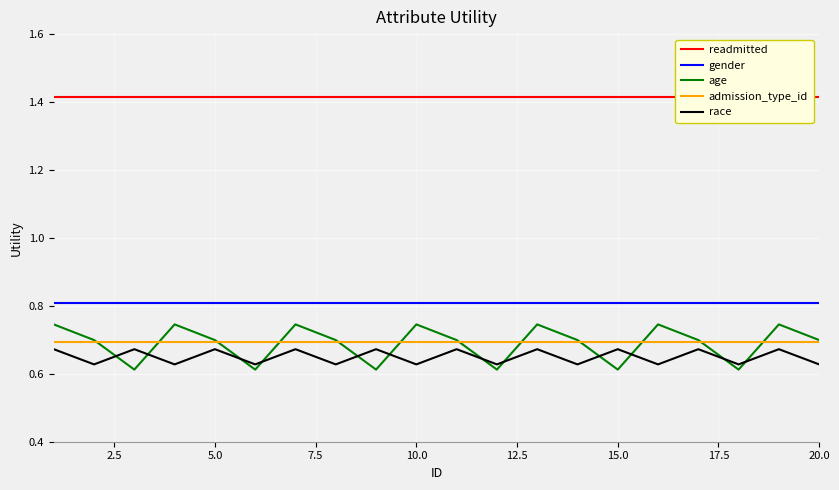

In age, how many points are higher than both neighbors (excluding endpoints)?

6